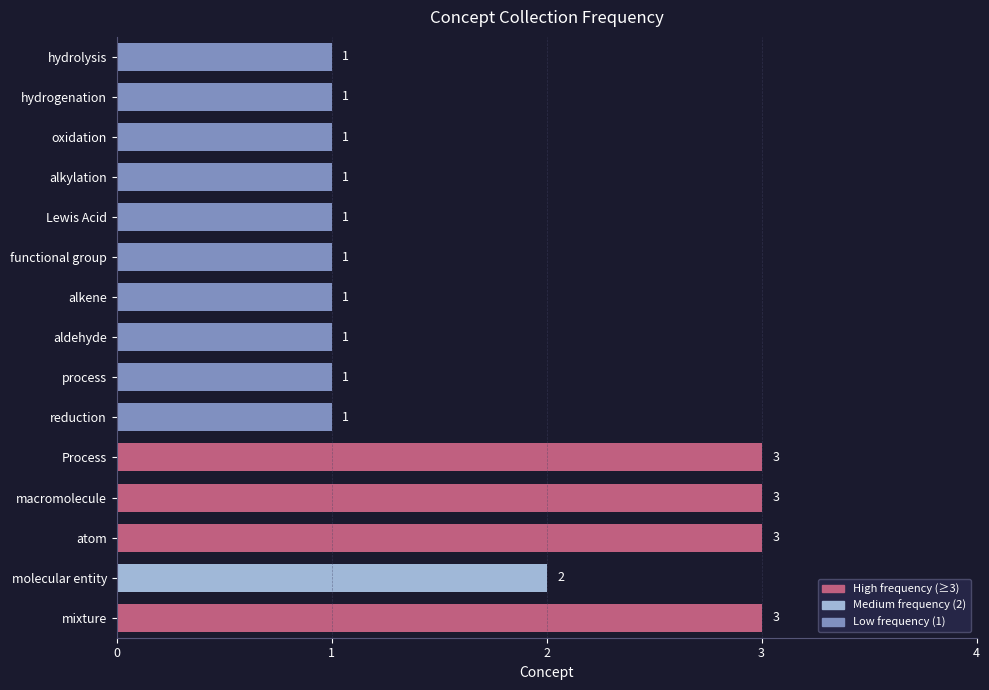

What is the sum of all values?

24